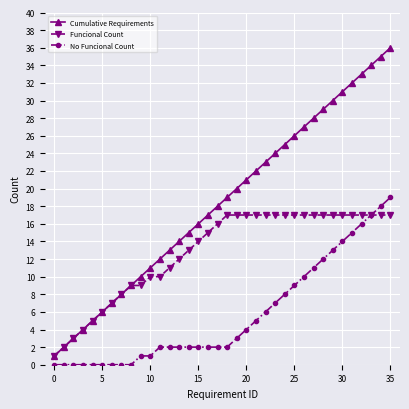

True or false: Cumulative Requirements has more than 0 points higher than both neighbors.

False